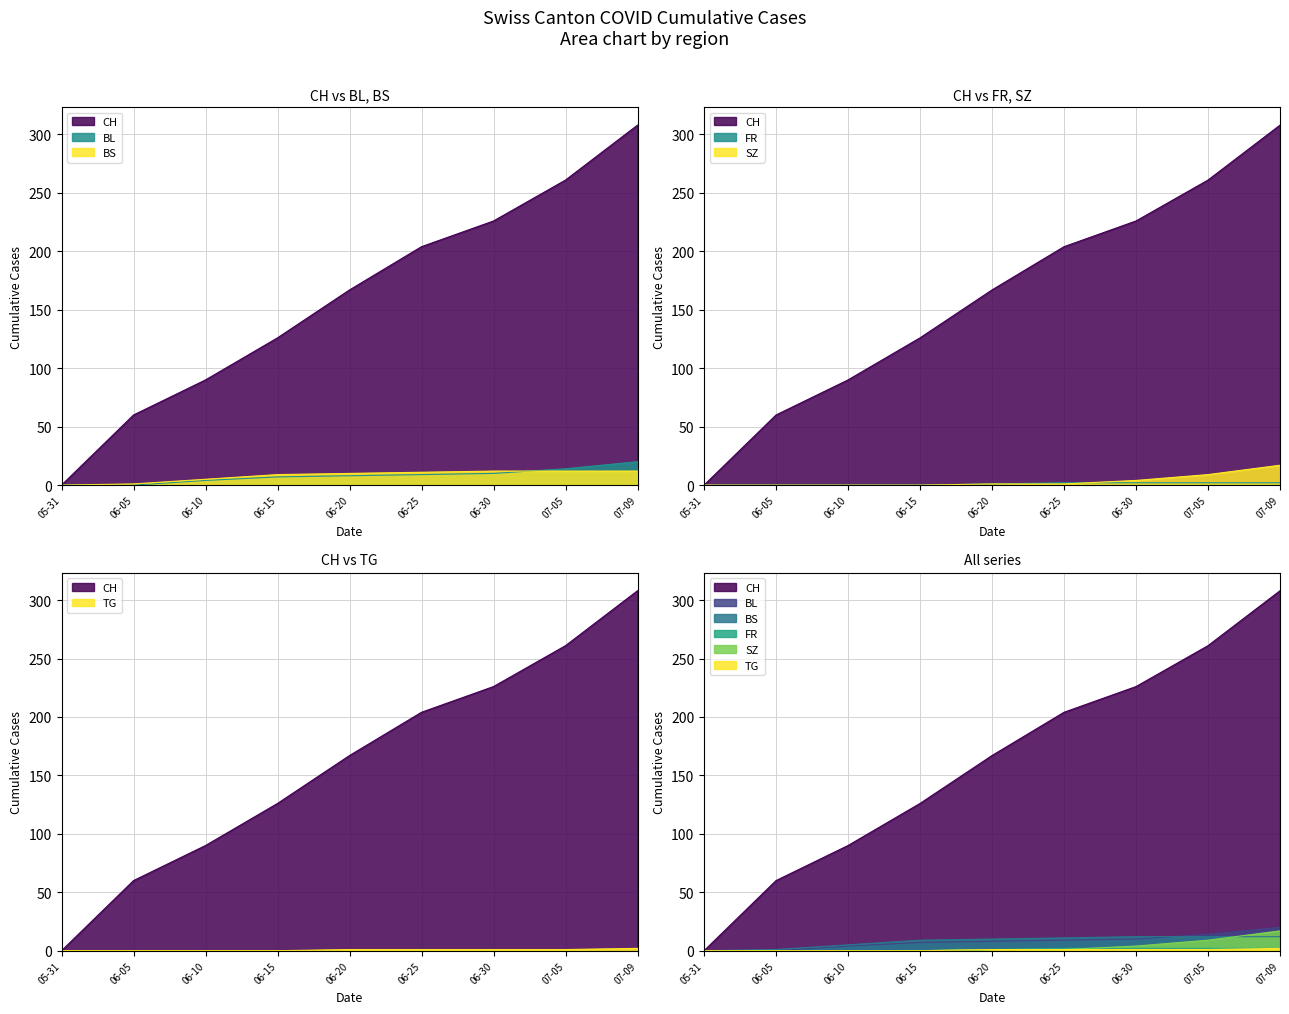

Rank the categories by CH value from highest to lowest.

07-09, 07-05, 06-30, 06-25, 06-20, 06-15, 06-10, 06-05, 05-31